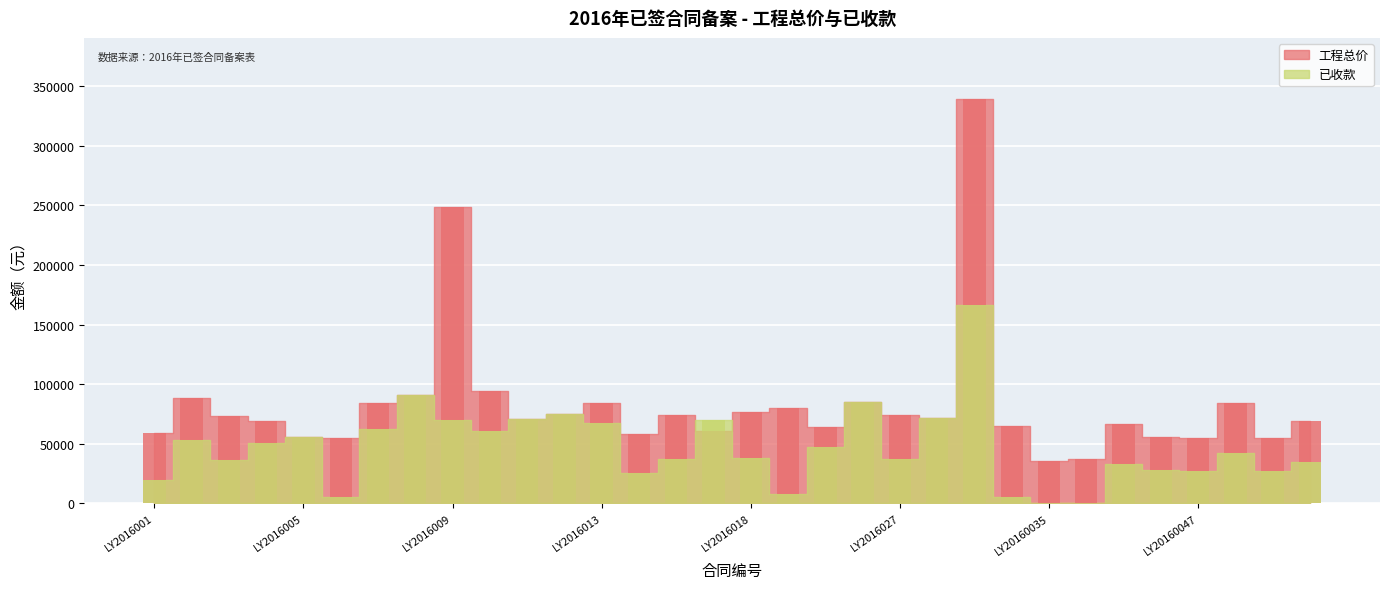

What is the sum of all 工程总价 values?

2656644.8